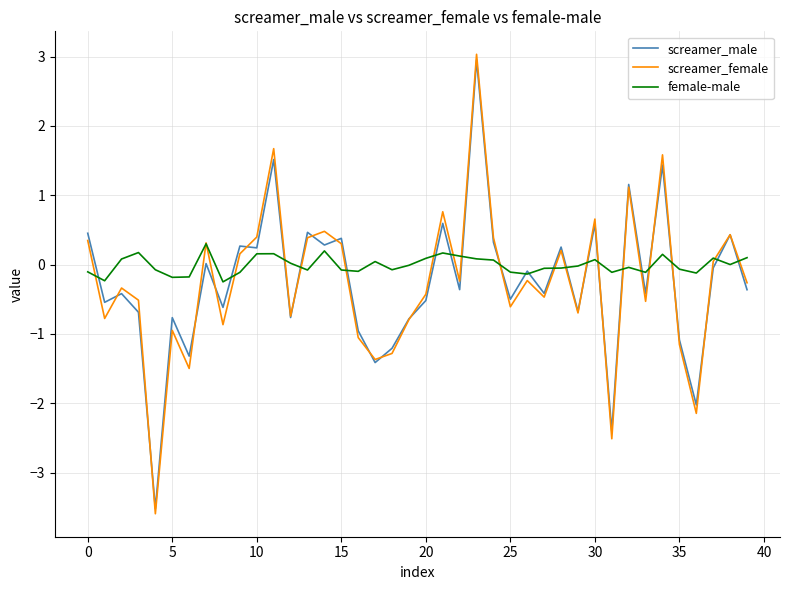

Which series ends up on top after the final intersection of screamer_female and female-male?

female-male